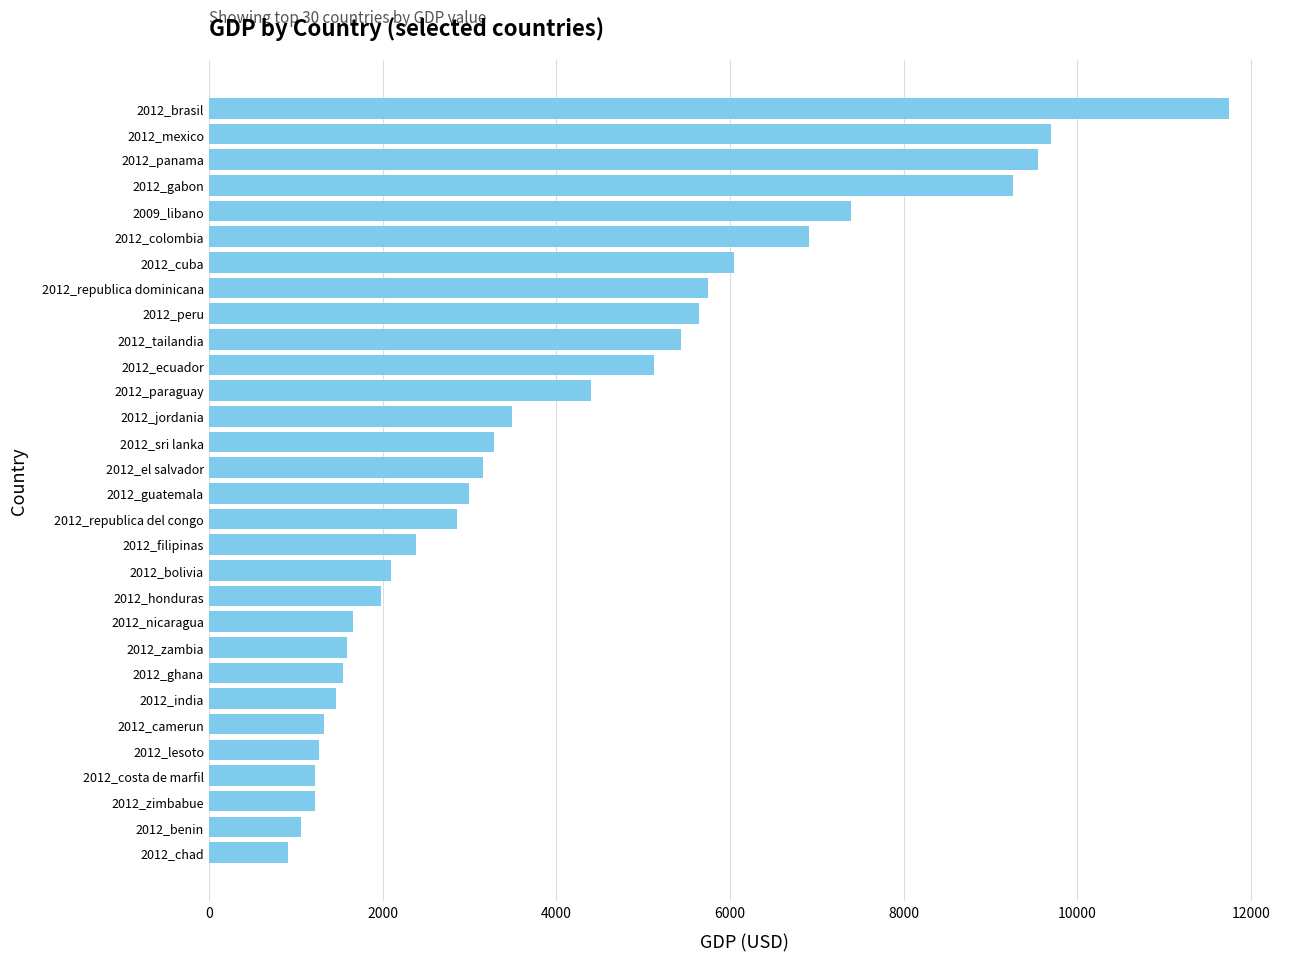

Where is the data nearest to the value 6327?

2012_cuba